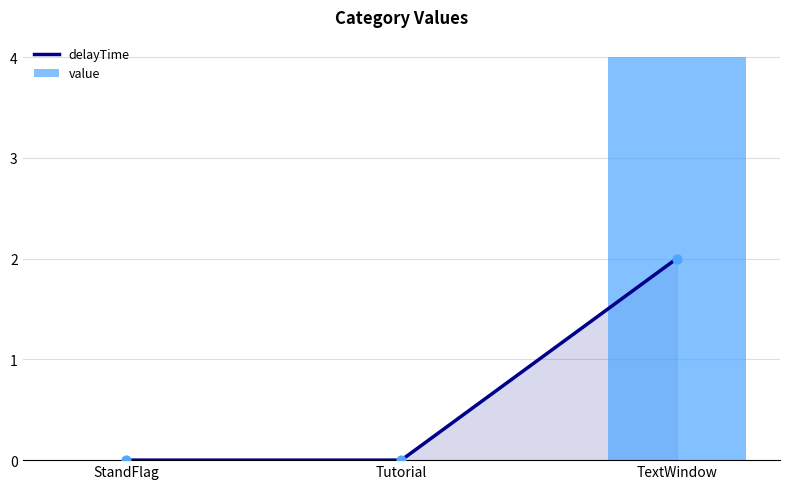

Which series reaches the maximum Y coordinate?

value